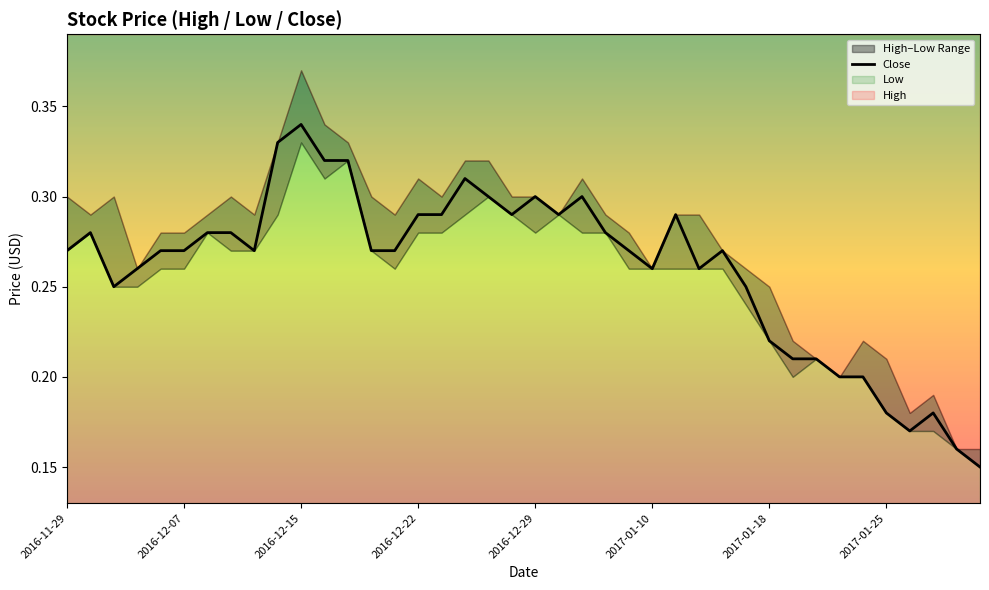

What is the difference between the maximum and minimum values?

0.2